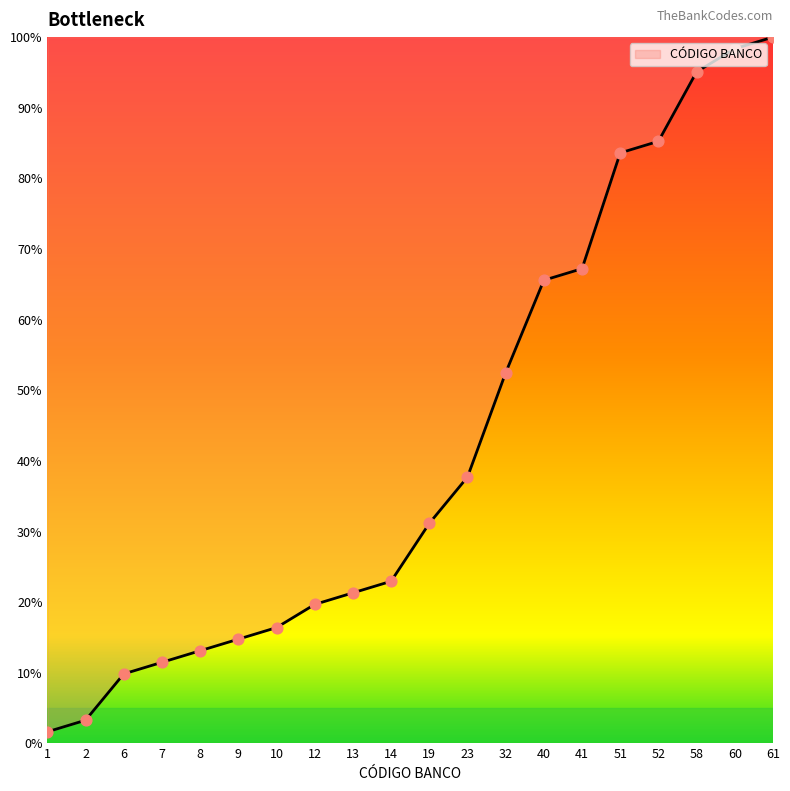

Which has a higher value, 41 or 19?

41